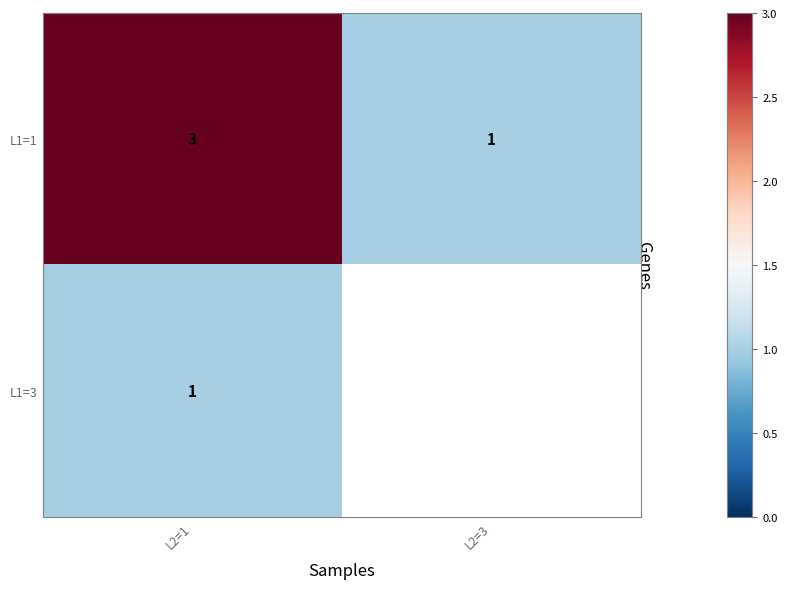

Is it true that L1=1 equals 2 at L2=1?

False